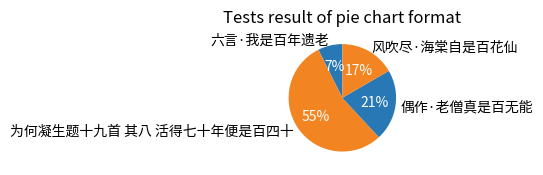

What percentage is the 为何凝生题十九首 其八 活得七十年便是百四十 slice, to the nearest percent?

55%